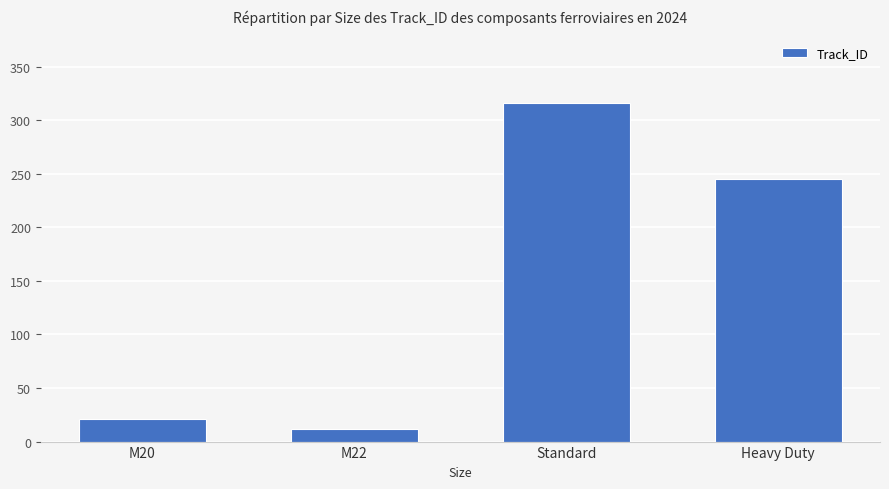

What is the change in value from Standard to Heavy Duty?

-71